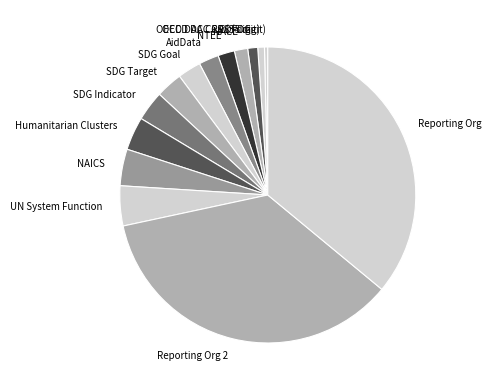

Approximately how many times larger is the value at SDG Target compared to COFOG?

2.7